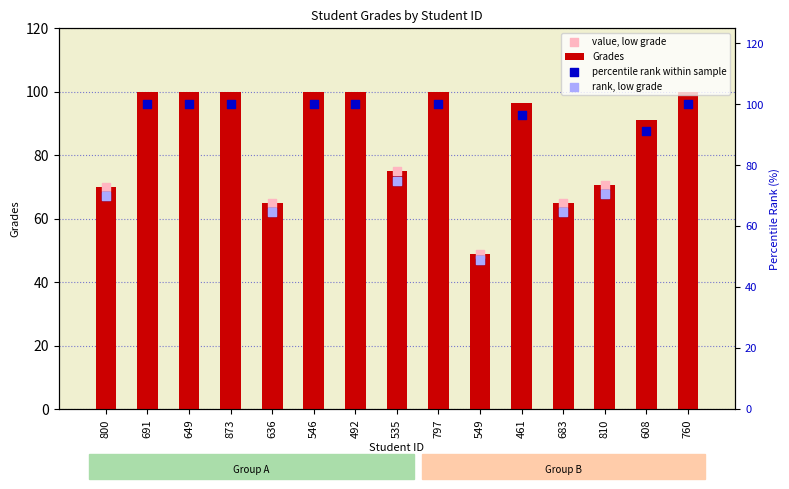

Which has a higher value, 649 or 549?

649